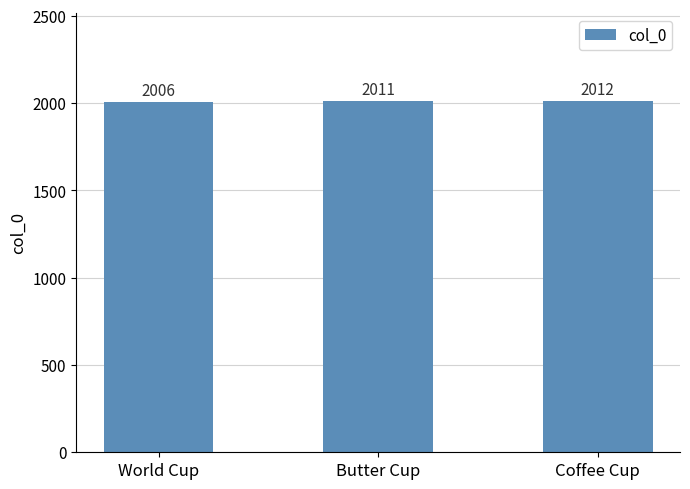

Read the value at Butter Cup.

2011